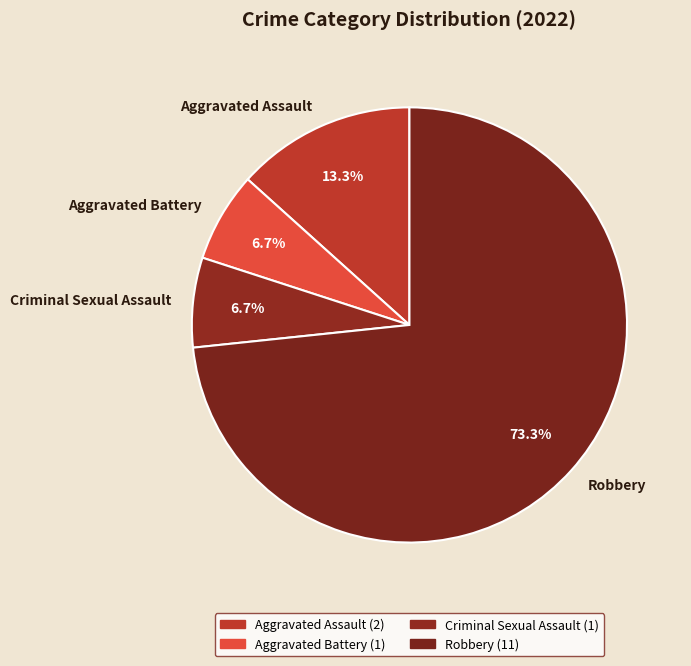

Is it true that Aggravated Battery is 7% of the pie?

True